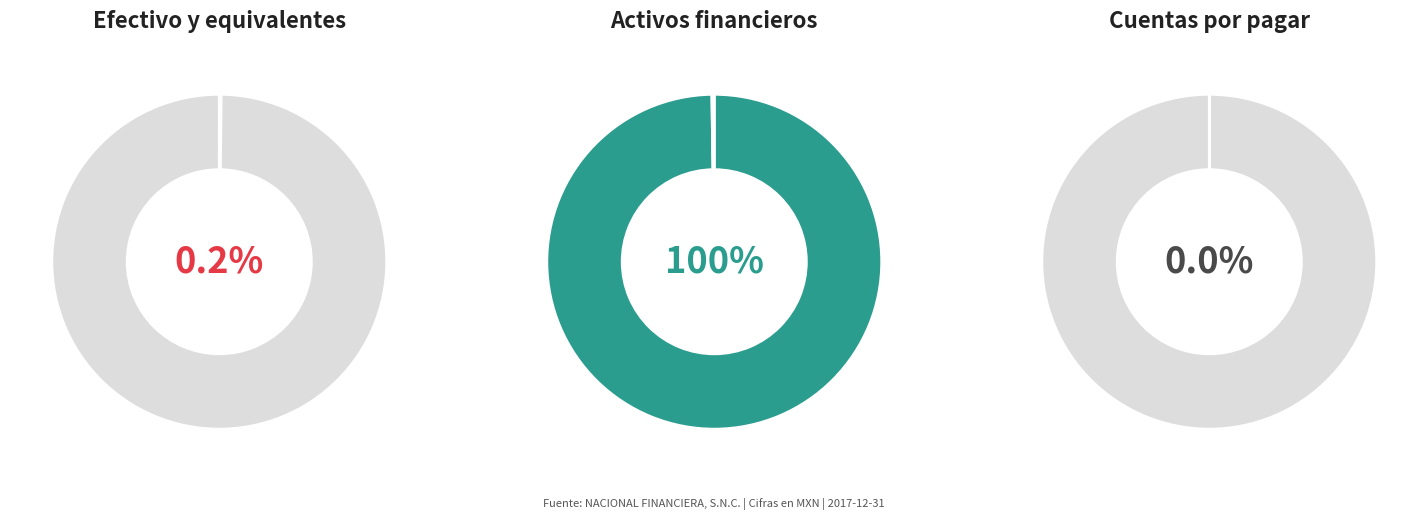

To the nearest percent, what is the difference between the largest and smallest slice percentages?

100%